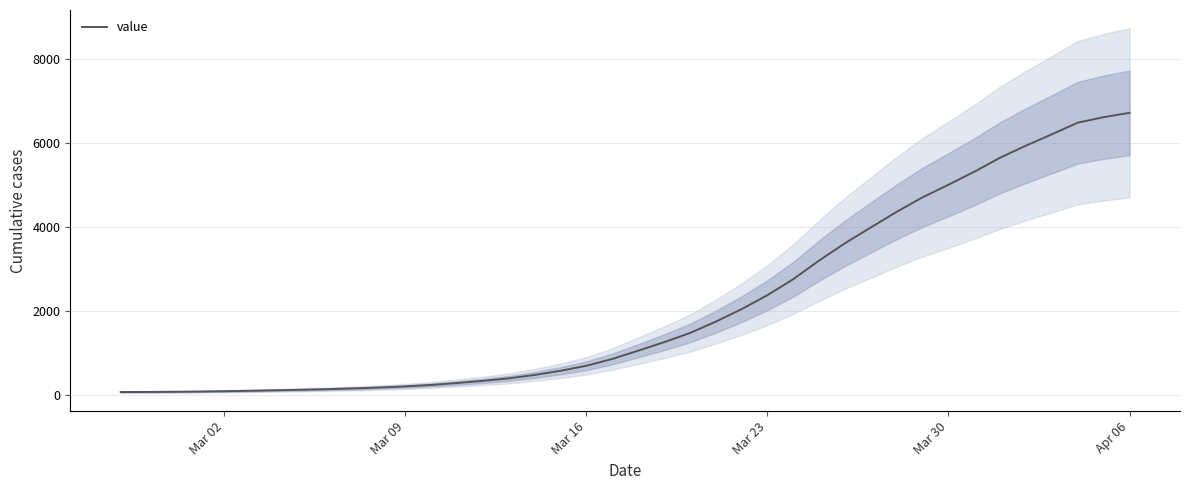

What is the highest value of the value series?

6712.7